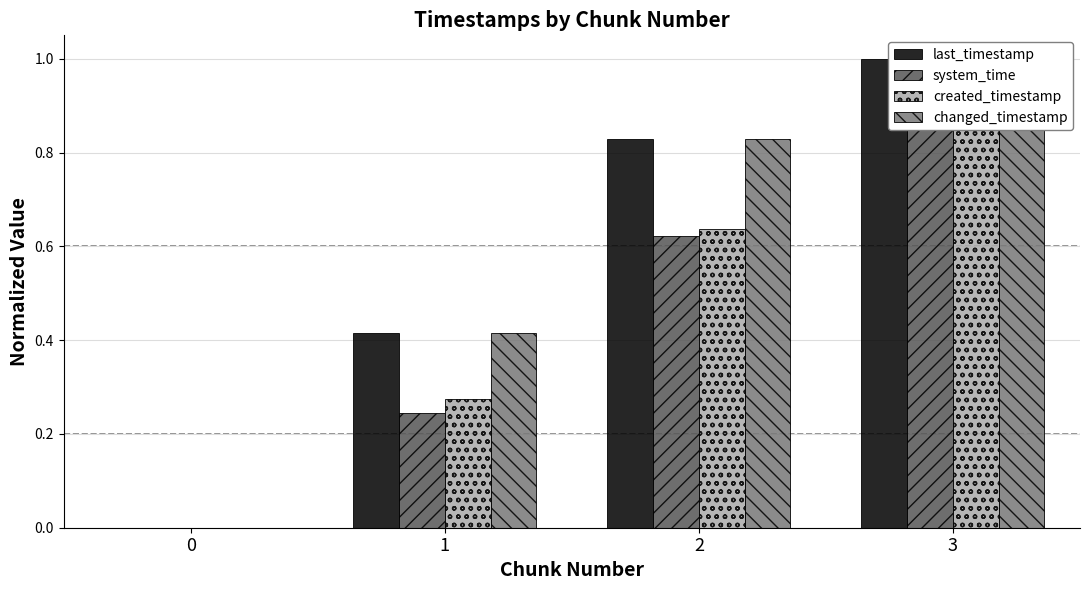

What is the sum of the created_timestamp values at 0 and 2?

0.6